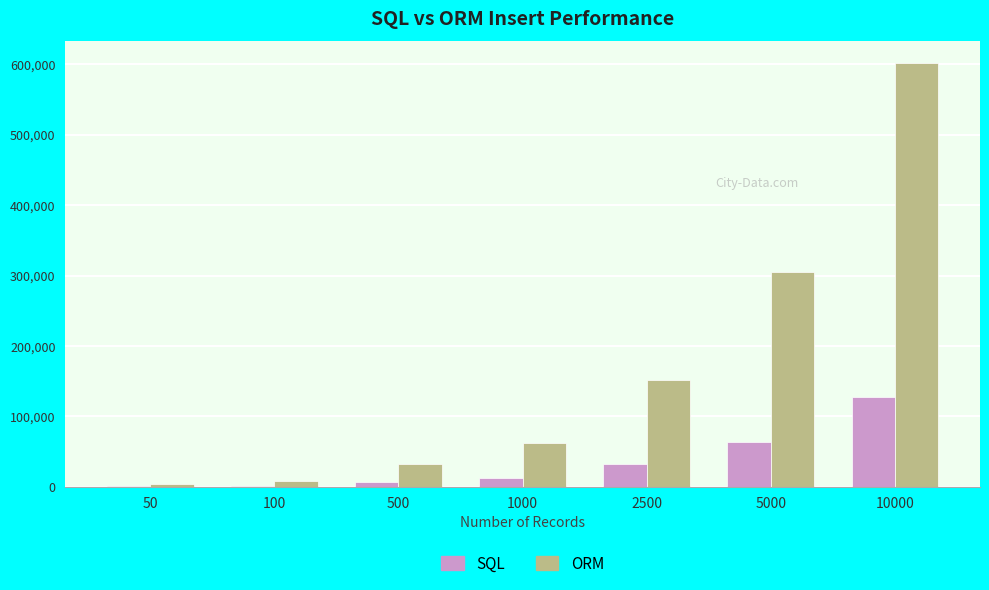

What is the sum of the SQL values at 2500 and 1000?

44248.4